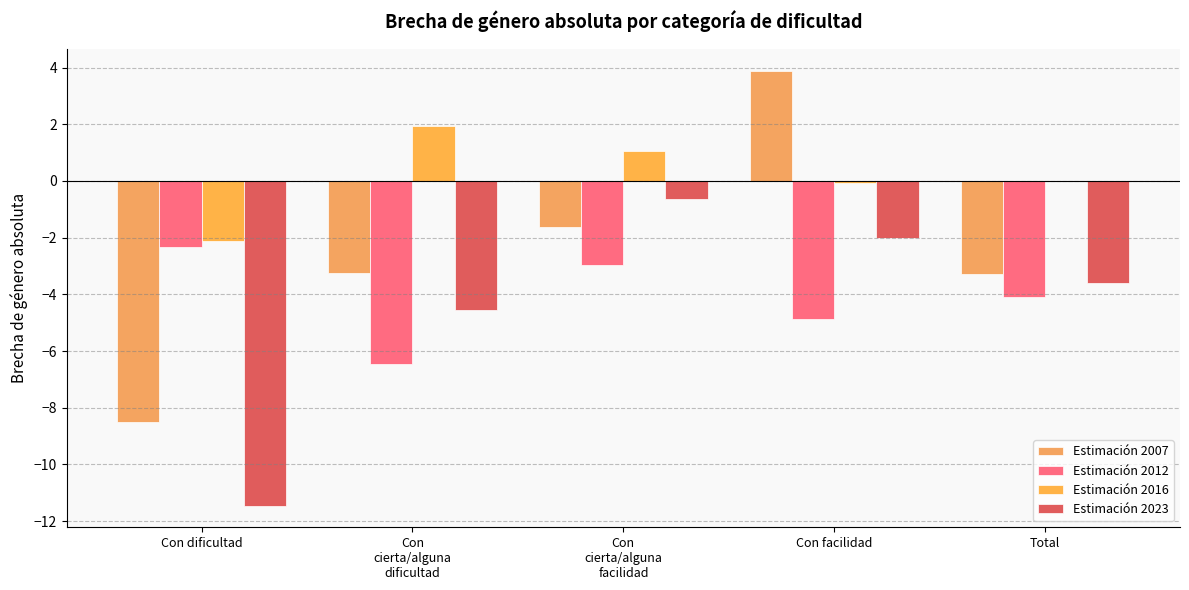

The value of Estimación 2007 at Con
cierta/alguna
facilidad is -2.3. True or false?

False